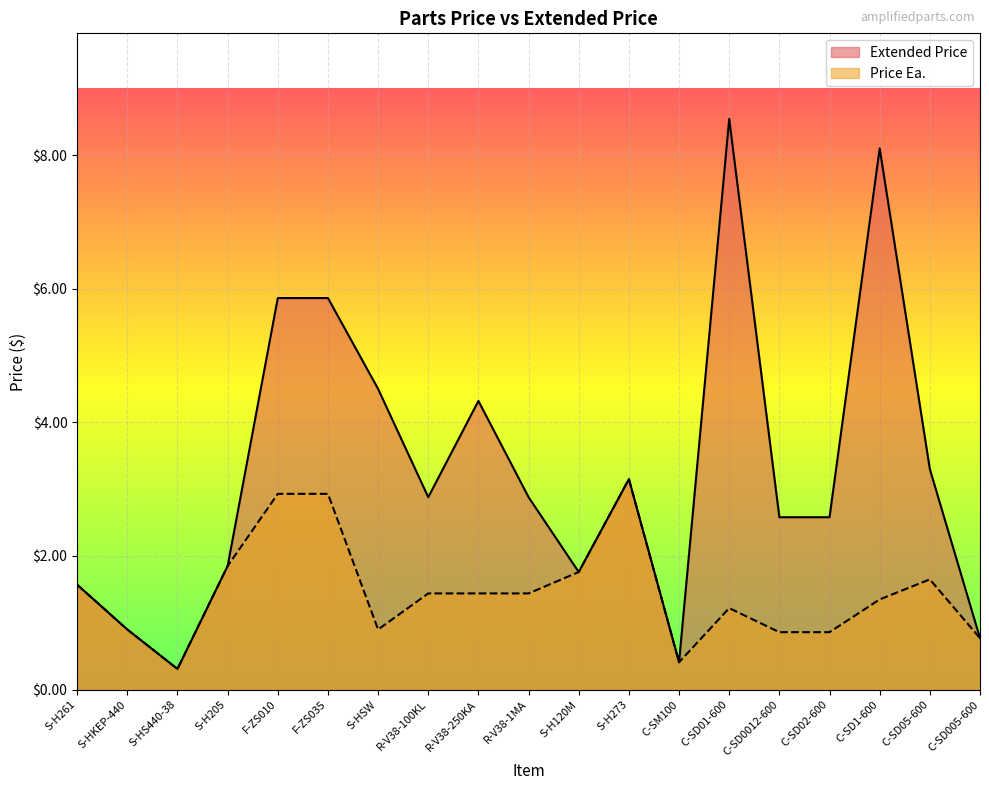

What is the difference between the second highest and second lowest values in the Price Ea. series?

2.5